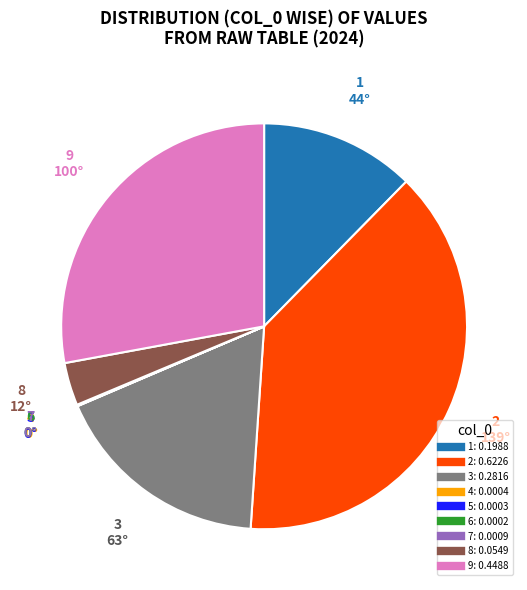

The 1 slice represents 12% of the pie. True or false?

True